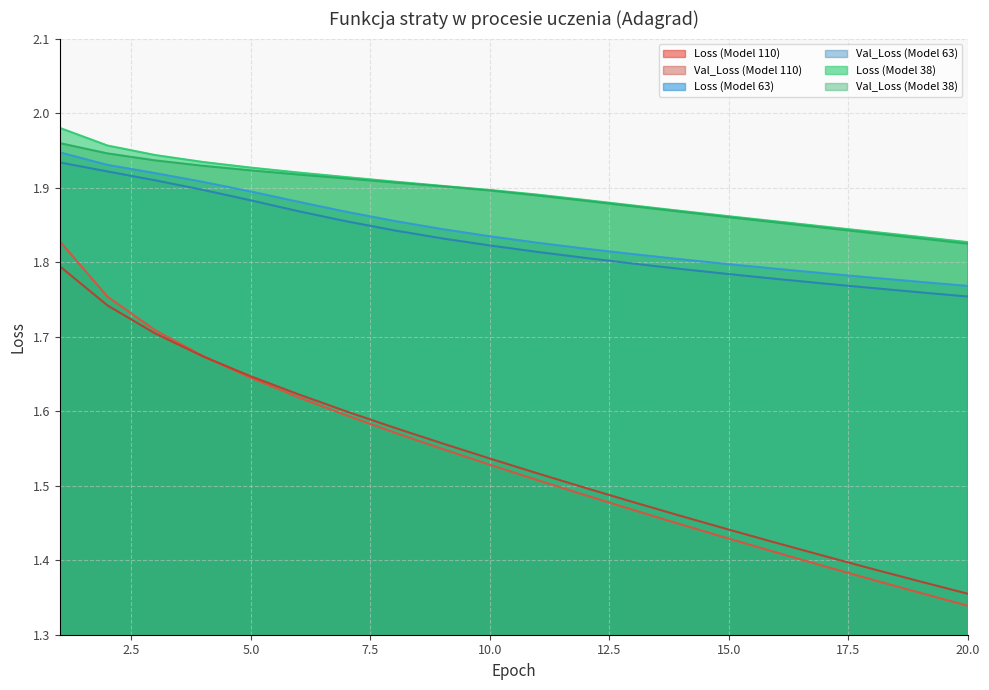

True or false: Val_Loss (Model 110) and Val_Loss (Model 63) intersect in this chart.

False